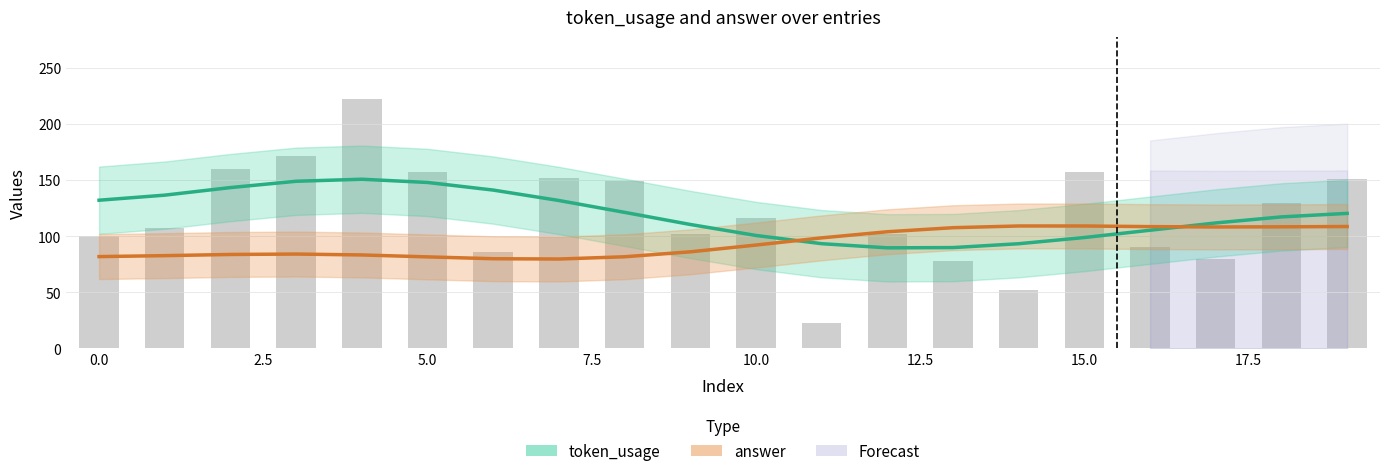

Reading left to right, what are all the values shown in this chart?

token_usage (Estimate): 132.1	136.7	143.4	149.0	150.9	148.0	141.2	131.9	121.3	110.5	100.7	93.4	89.7	89.9	93.4	98.9	105.4	111.9	117.3	120.4
answer (Estimate partial): 81.9	82.7	83.8	84.2	83.4	81.6	80.0	79.7	81.7	86.1	92.2	98.6	104.0	107.7	109.2	109.2	108.6	108.3	108.4	108.7